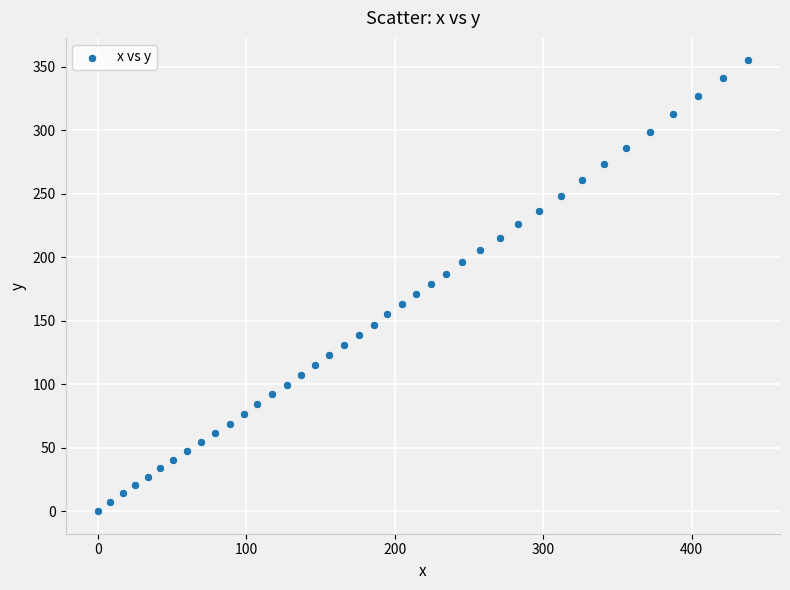

What is the range of Y values (max minus min)?

355.1